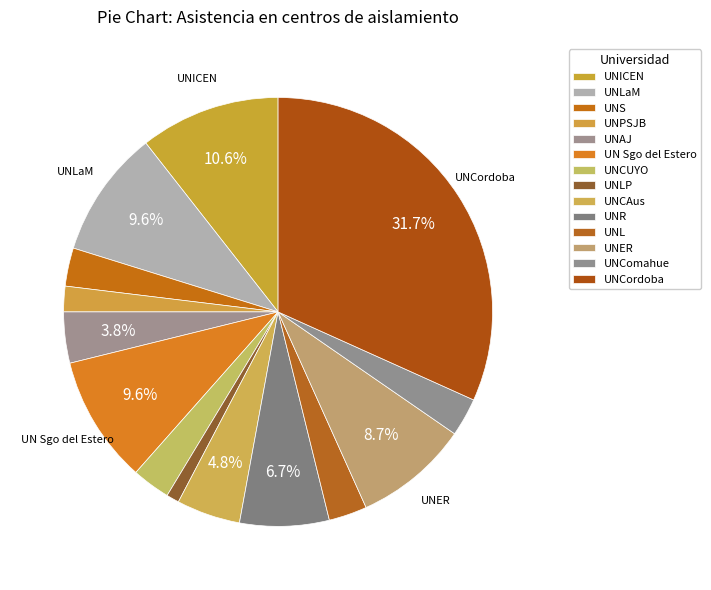

Count the number of slices in the pie.

14